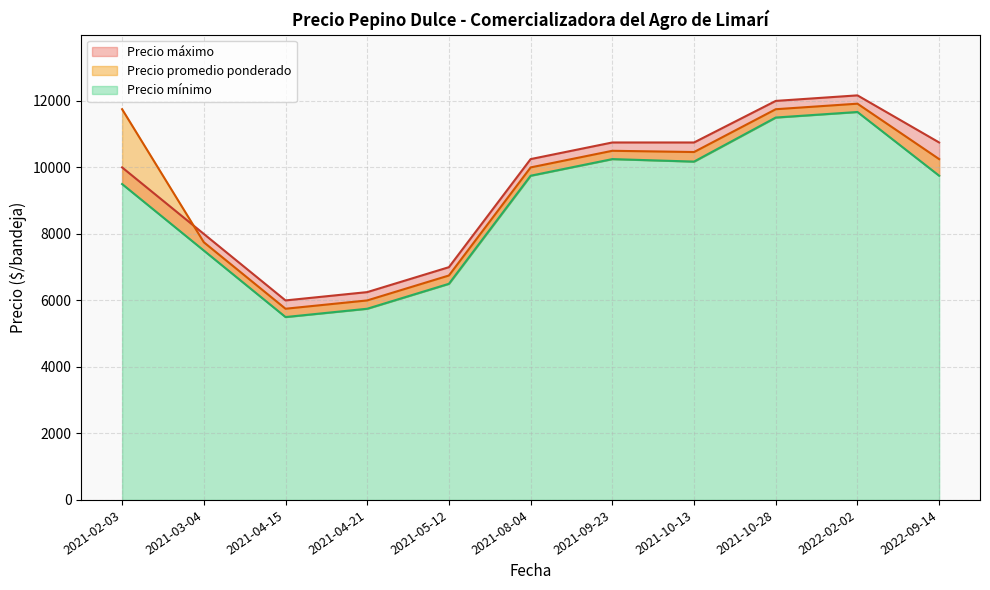

True or false: Precio maximo has more than 0 interior local peaks.

True